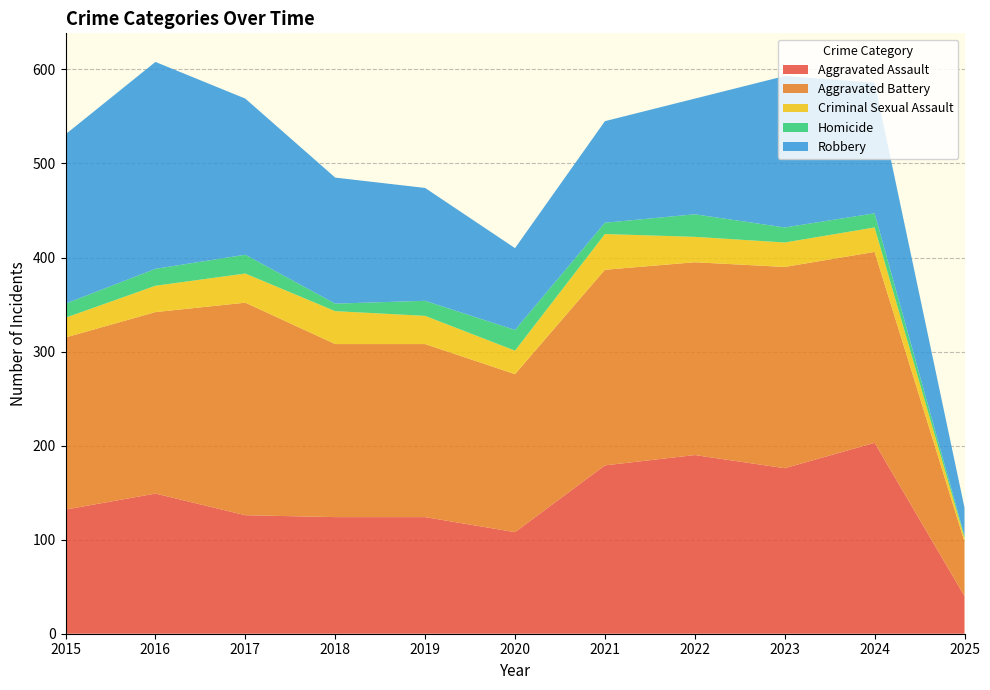

Reading left to right, what are all the values shown in this chart?

Aggravated Assault: 132	149	126	124	124	108	179	190	176	203	40
Aggravated Battery: 183	193	226	184	184	168	208	205	214	203	58
Criminal Sexual Assault: 21	28	31	35	30	25	38	27	26	26	4
Homicide: 15	18	20	8	16	22	12	24	16	15	2
Robbery: 180	220	166	134	120	87	108	123	161	139	30